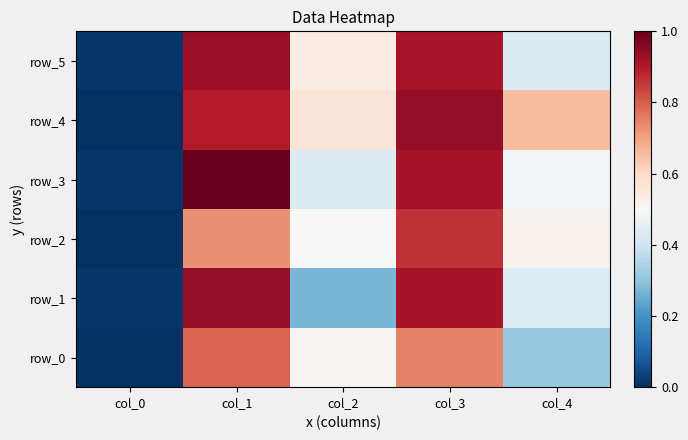

What is the difference between the maximum and minimum values in the row_3 series?

83.0